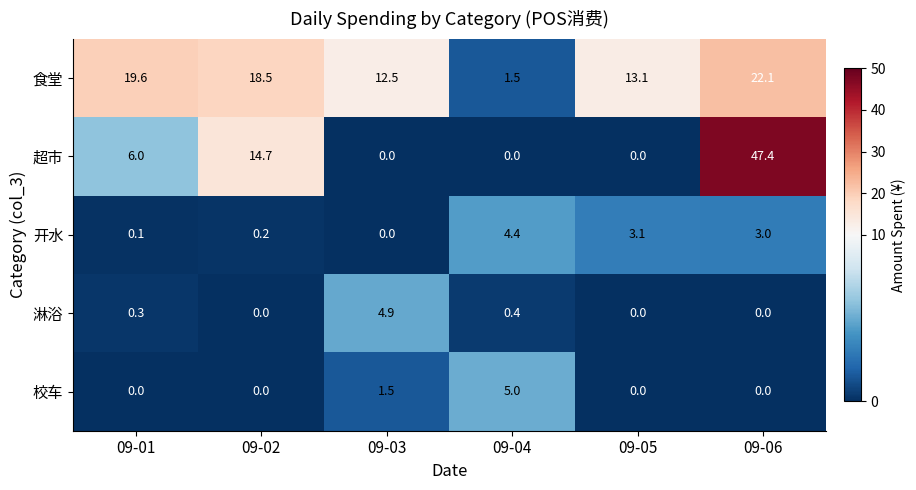

Which series changed the most between 09-05 and 09-06?

超市